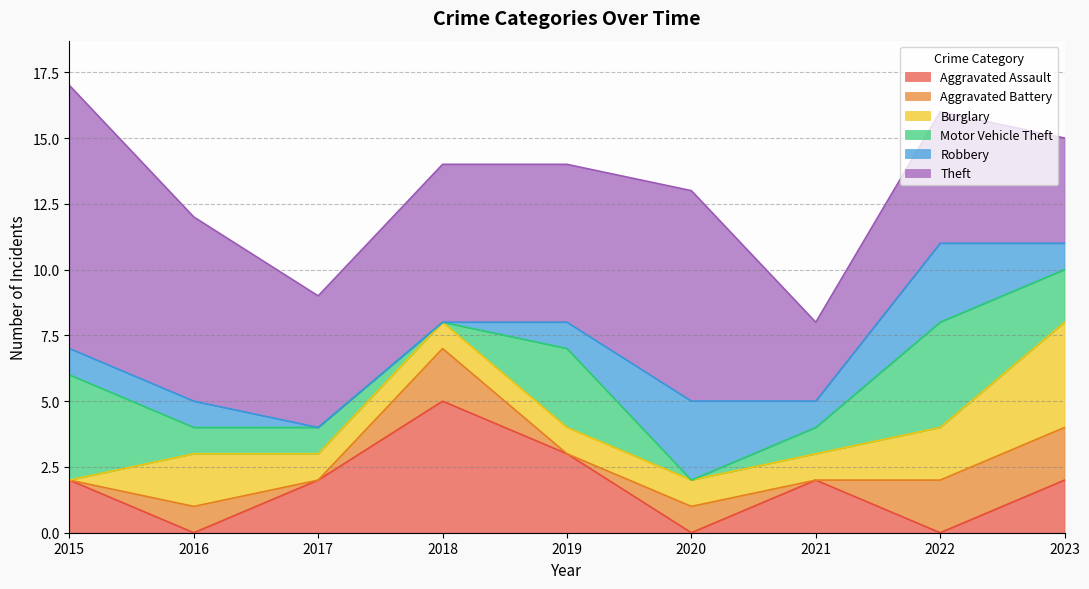

Between 2016 and 2020, which is larger?

2016